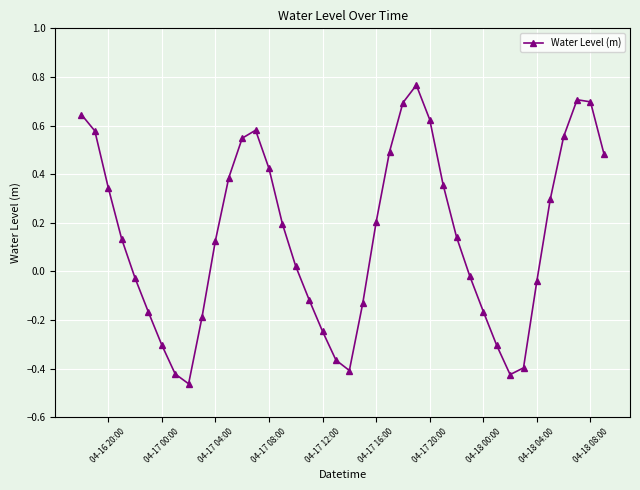

What is the difference between the maximum and second lowest values?

1.2